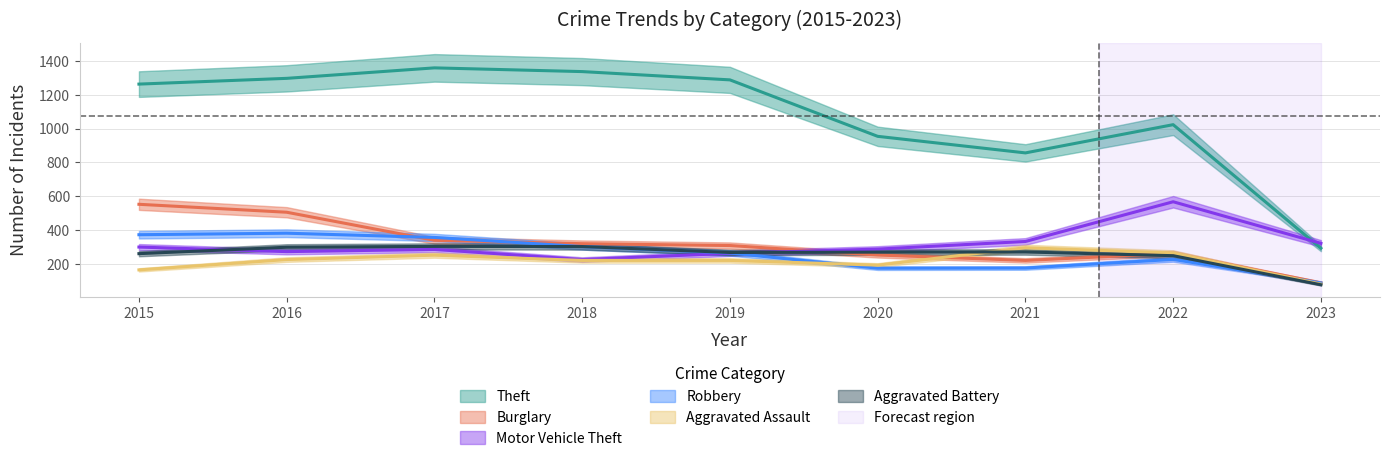

What is the maximum value for Aggravated Battery?

303